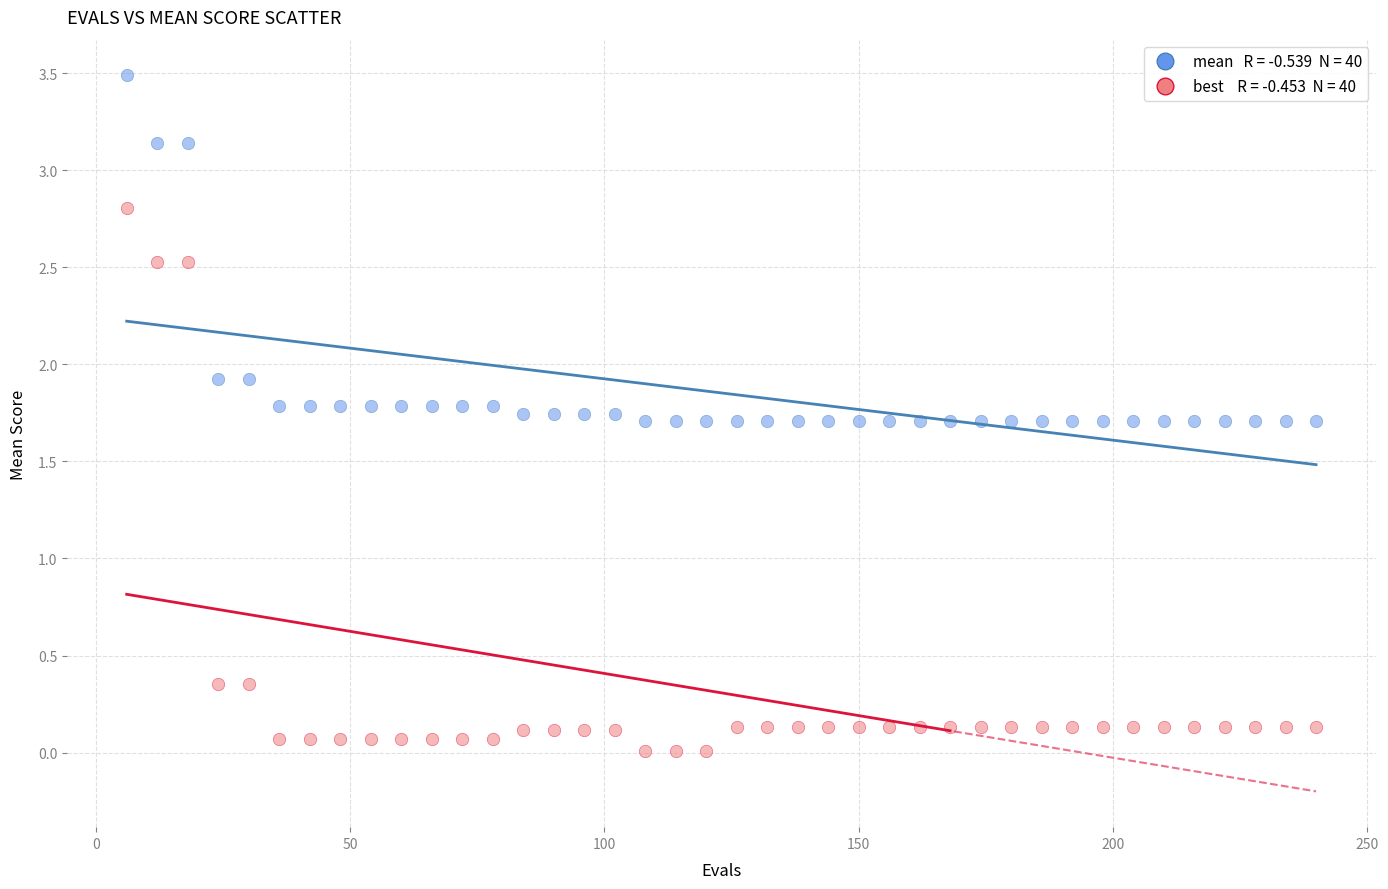

Across all data points, what is the range of X values (max minus min)?

234.0